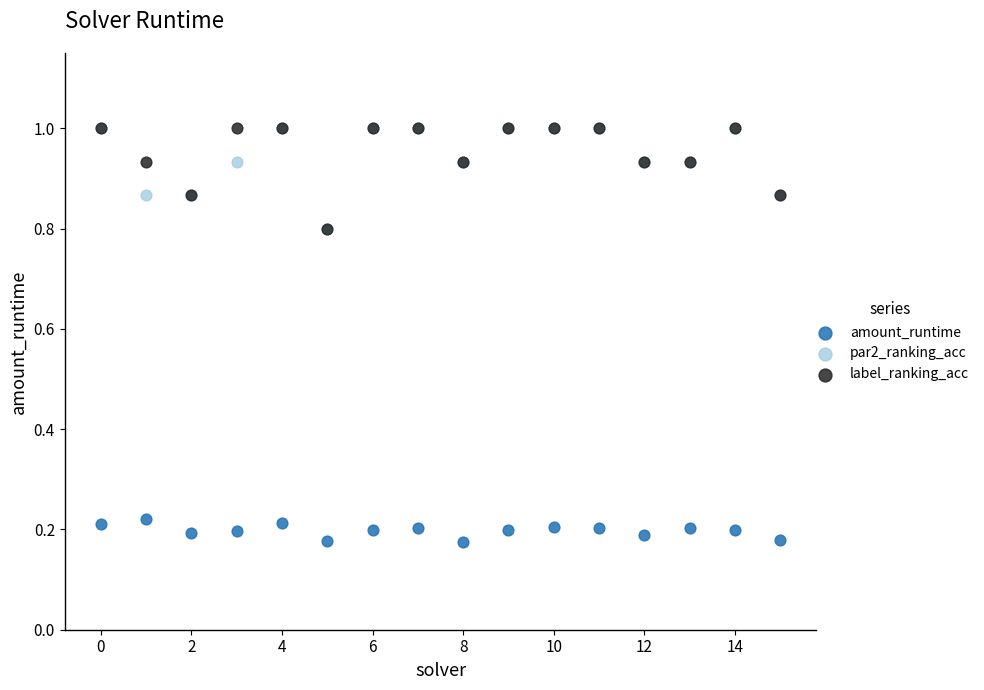

Which series contains the lowest Y value?

amount_runtime